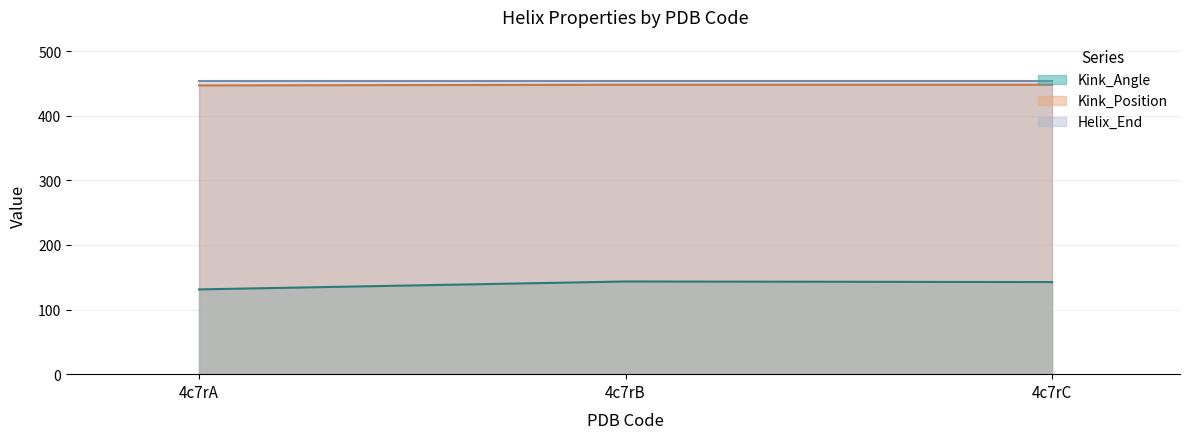

What is the total value across all series at 4c7rB?

1045.5